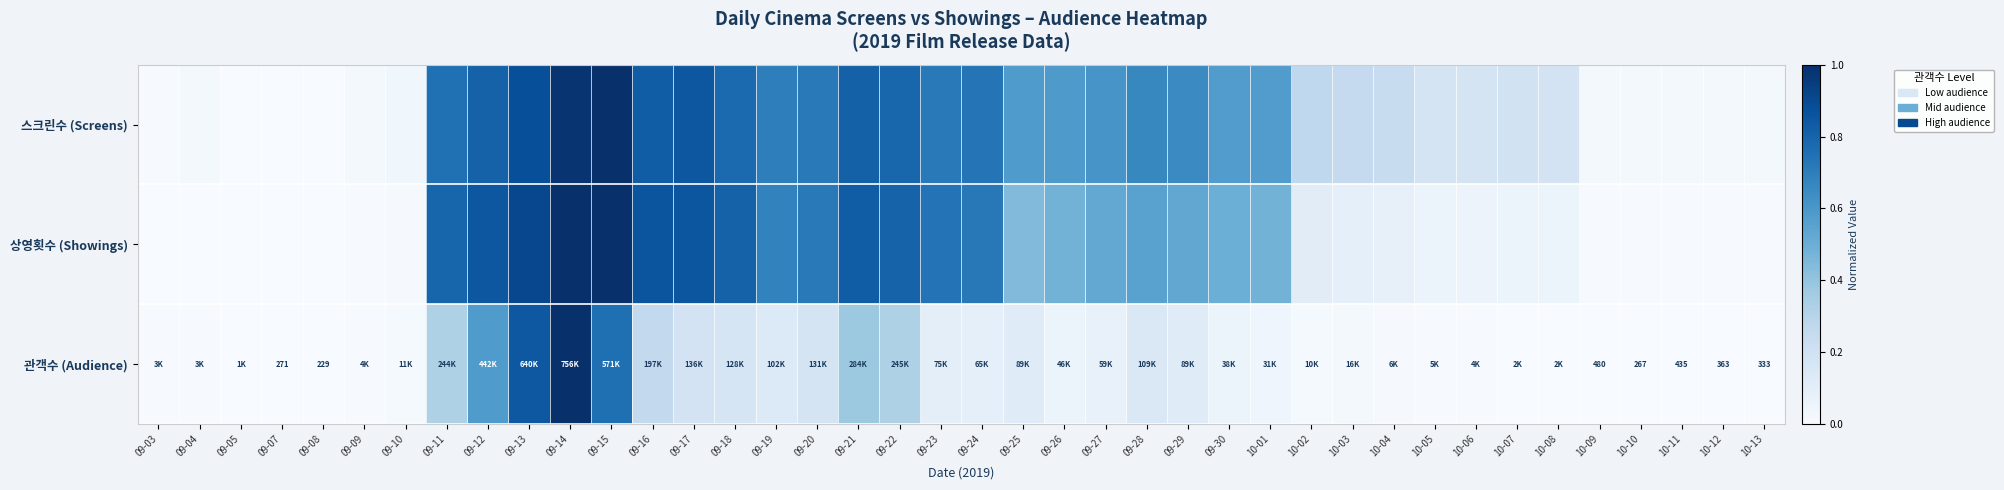

How many values in the 스크린수 (Screens) series exceed 0?

38